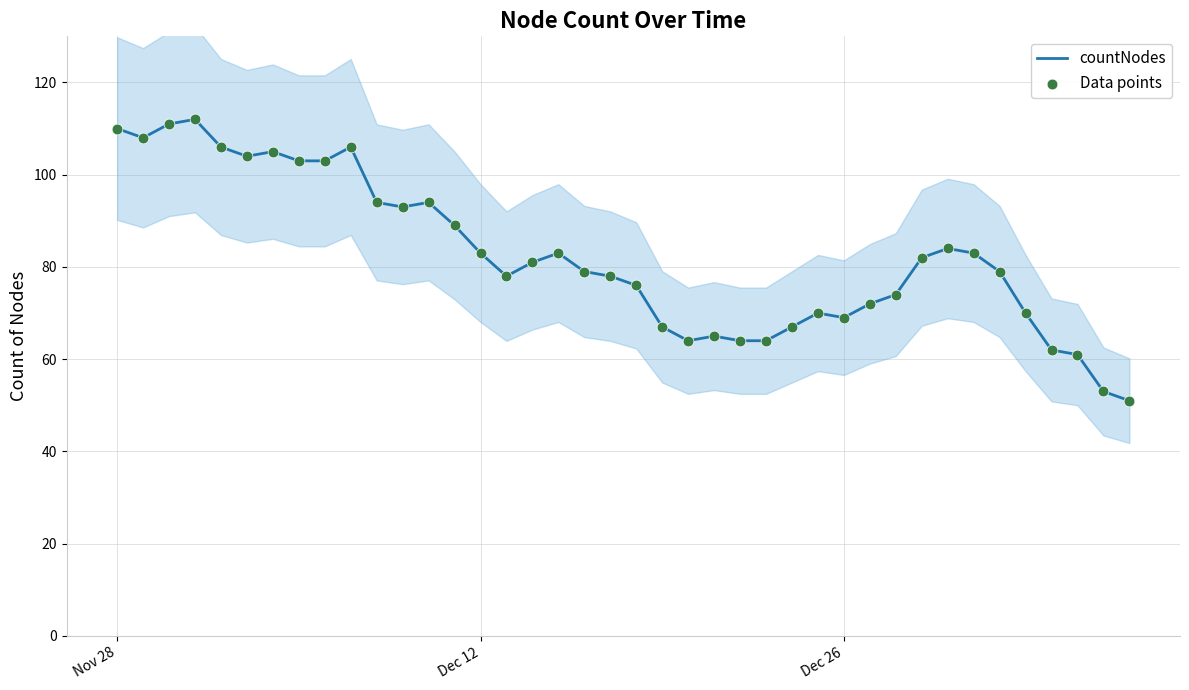

The countNodes series shows 65 at Nov 28. True or false?

False